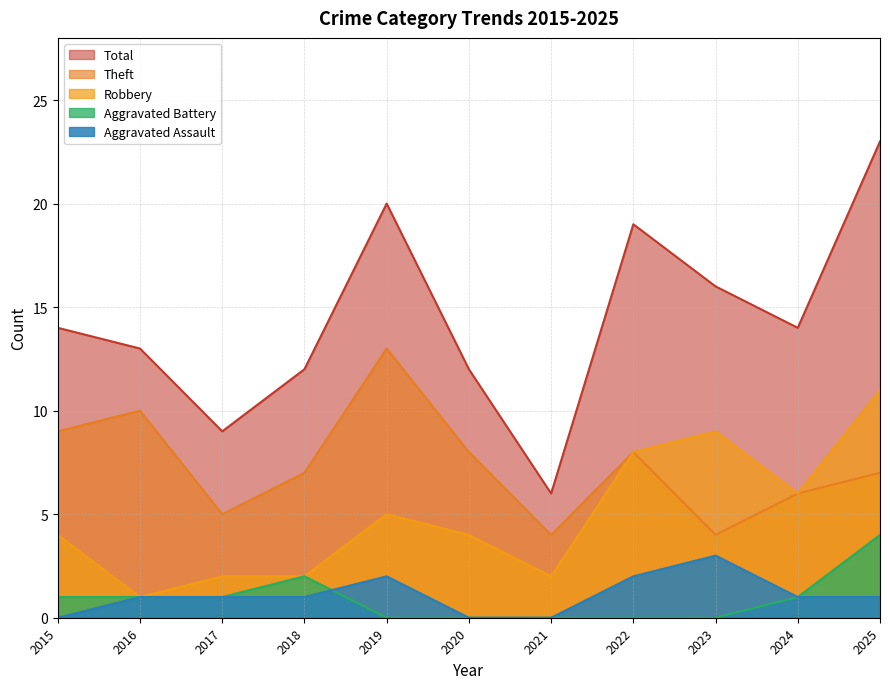

Is it true that Aggravated Assault equals 1 at 2017?

True